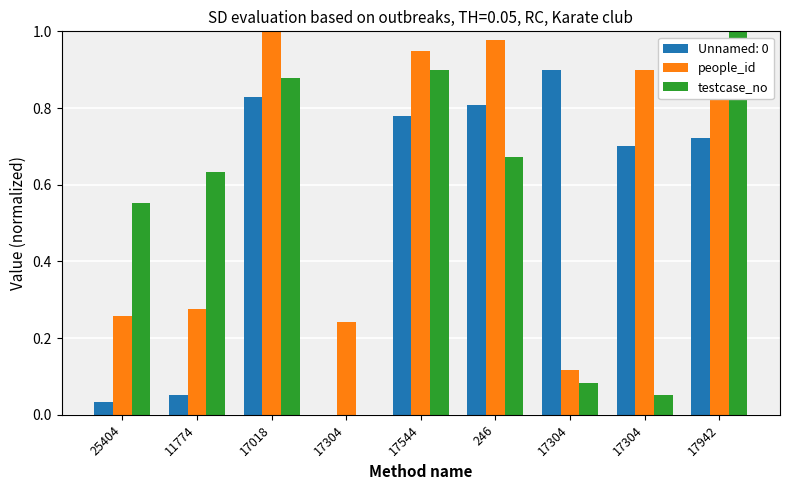

What is the total value across all series at 17304?

0.2